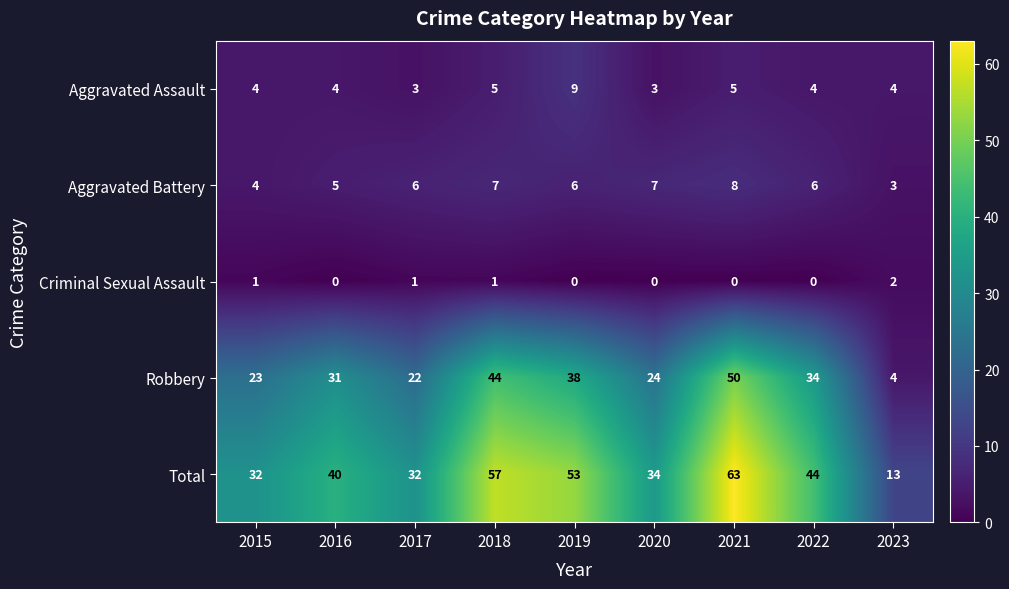

List the series in order of their peak value, highest first.

Total, Robbery, Aggravated Assault, Aggravated Battery, Criminal Sexual Assault